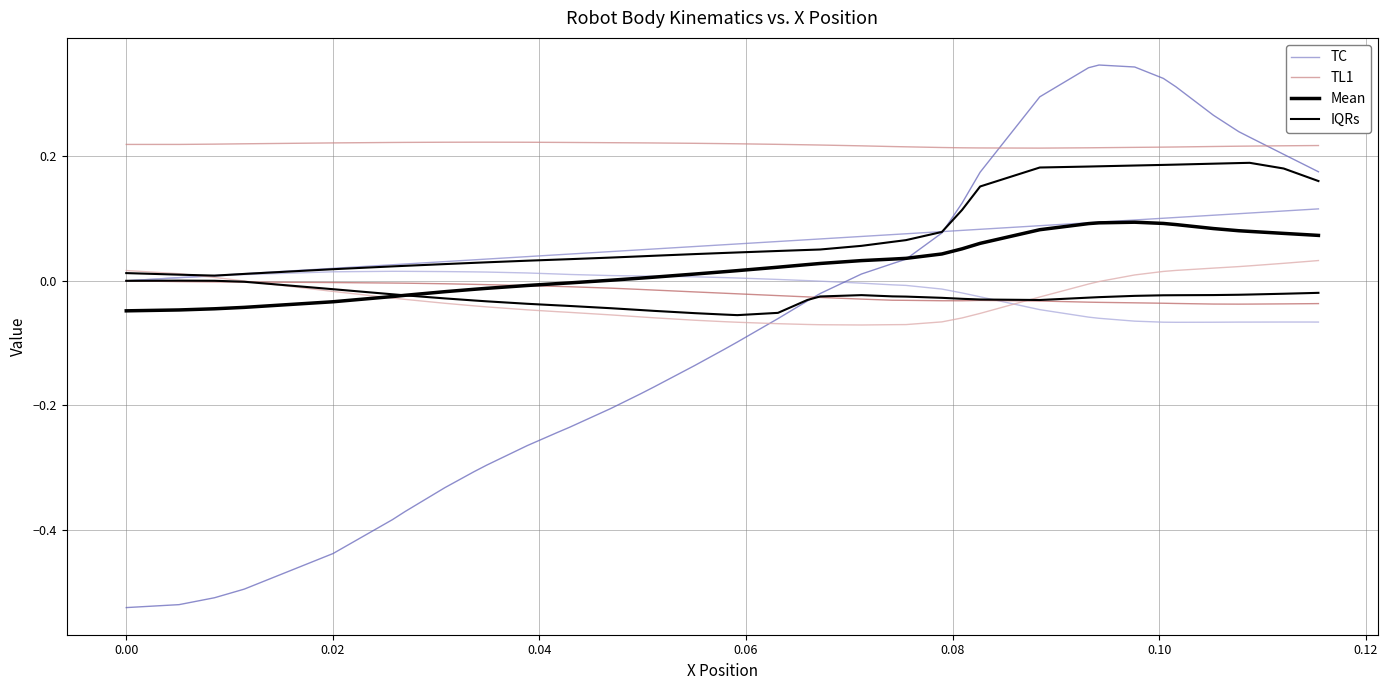

What value does the TL1 series have at 0.02?

0.2